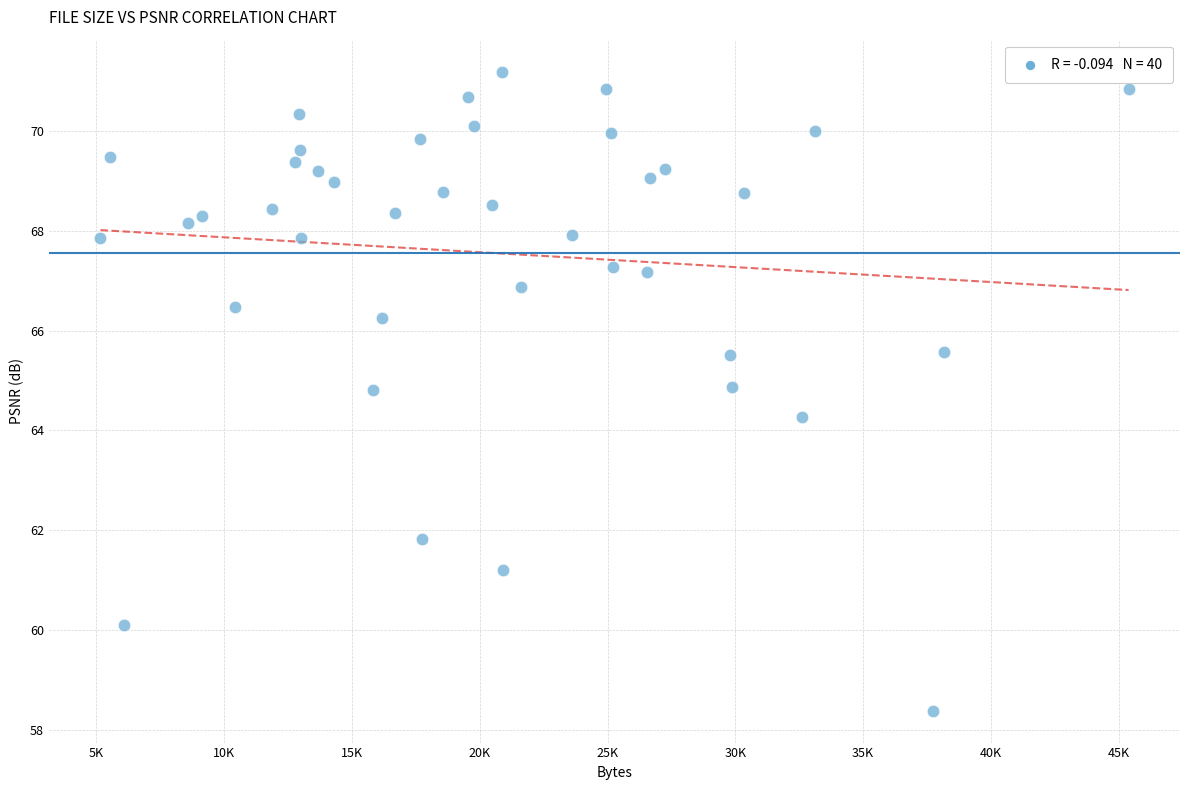

What is the range of X values (max minus min)?

40215.0